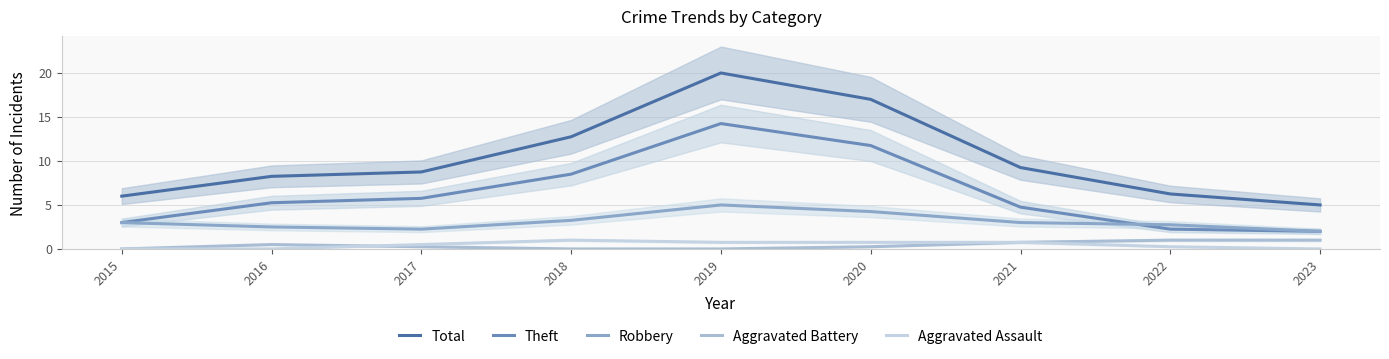

What is the highest value of the Robbery series?

5.0